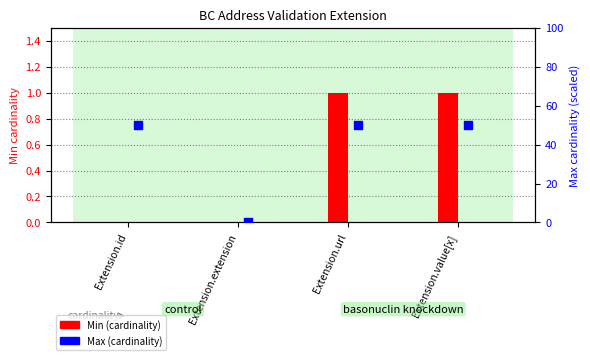

At how many categories does at least one series exceed 21?

3